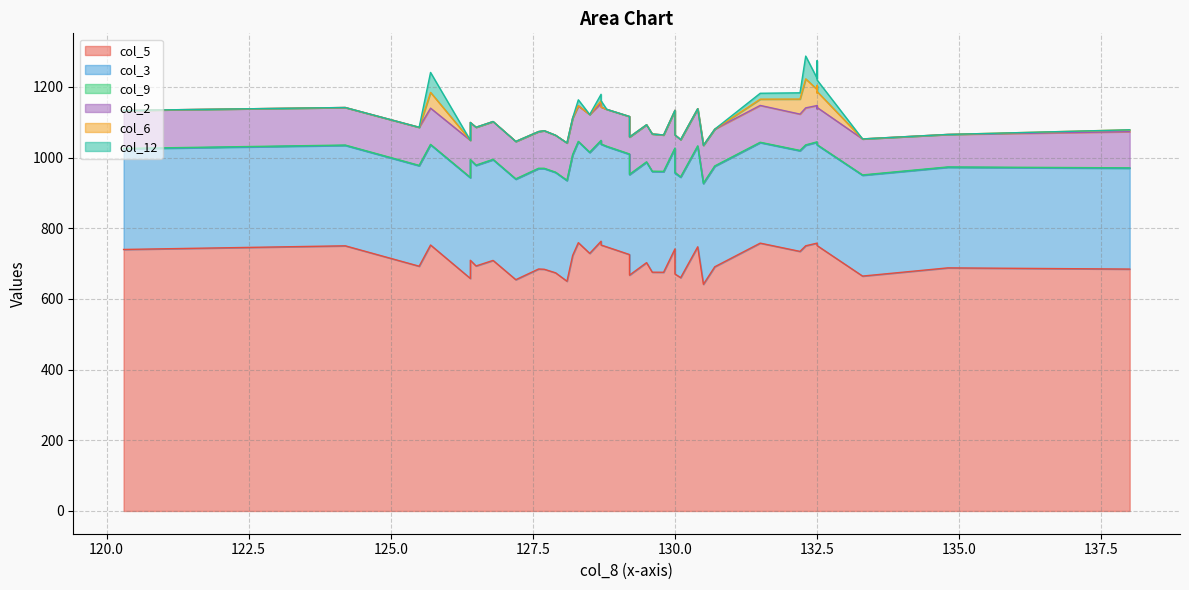

What is the spread (max minus min) of values at 127.7?

683.9